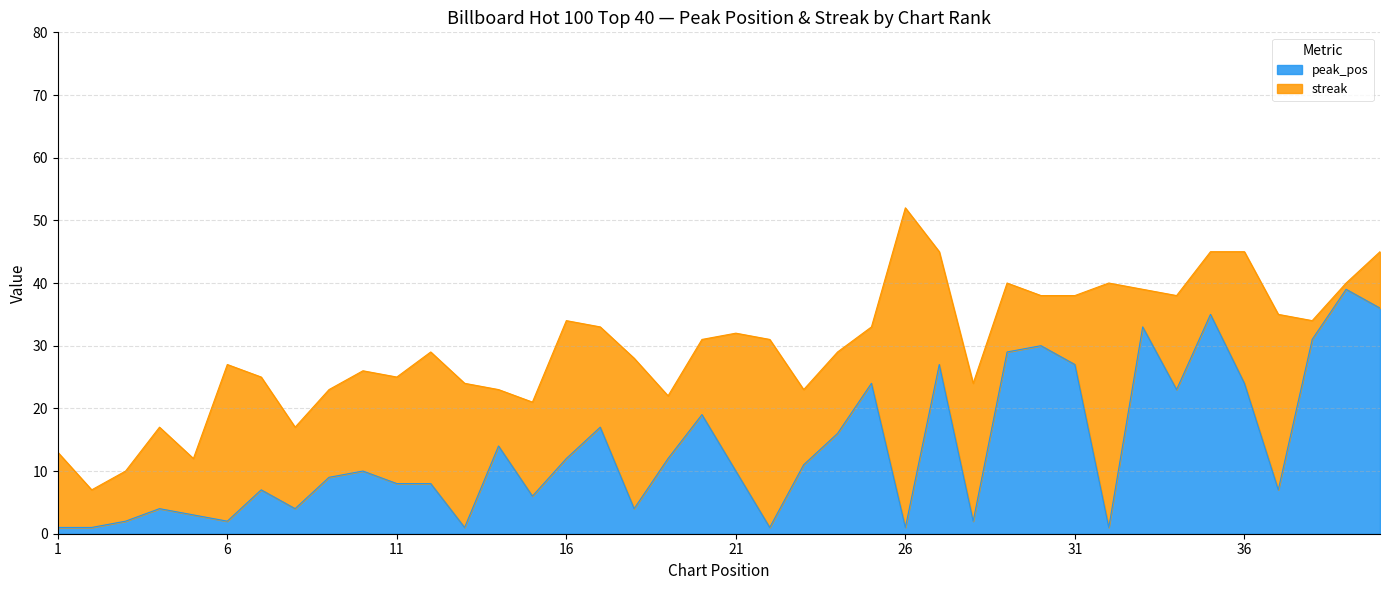

What is the value of the 36th point from the left?

24